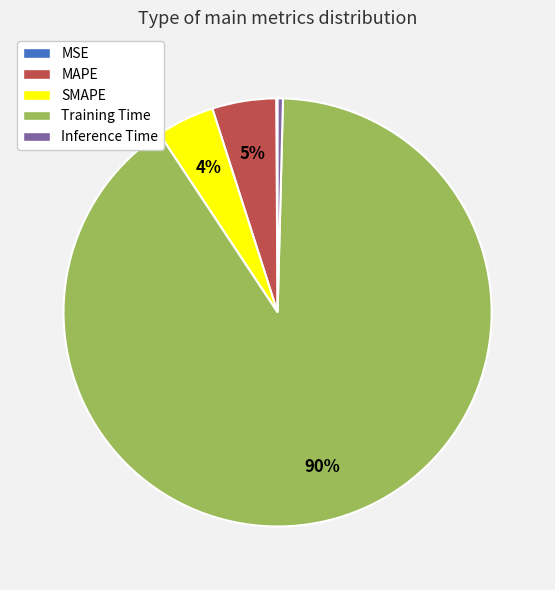

To the nearest percent, what is the average slice percentage?

20%